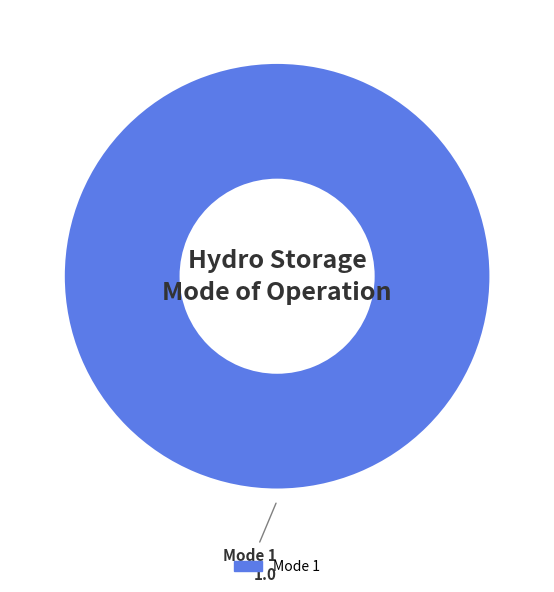

Is there any slice that represents more than half of the pie?

Yes